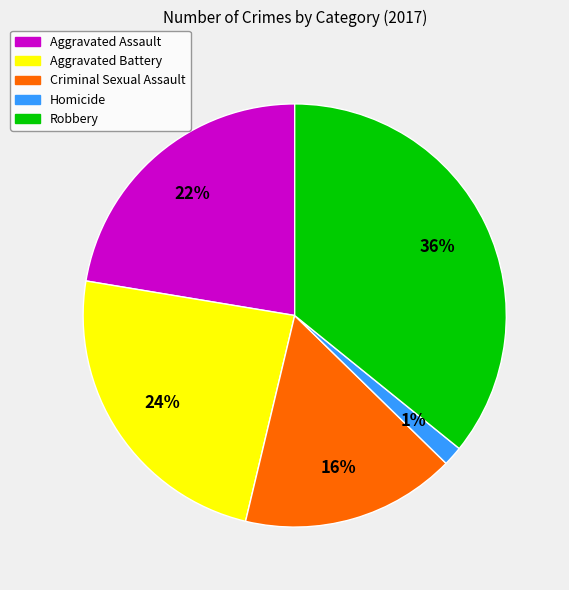

Does any single category account for the majority?

No